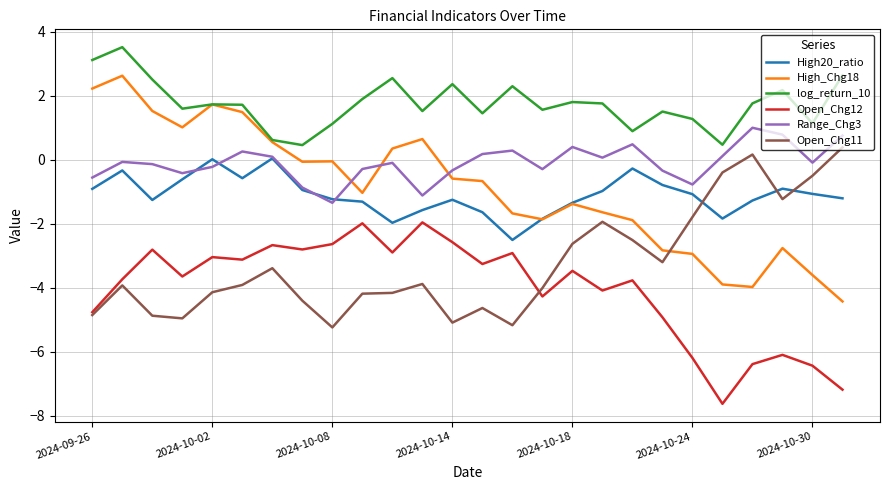

What is the minimum value shown in the chart?

-7.6